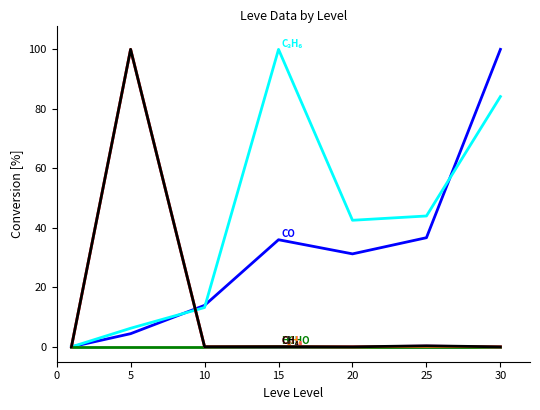

What is the greatest value displayed?

100.0